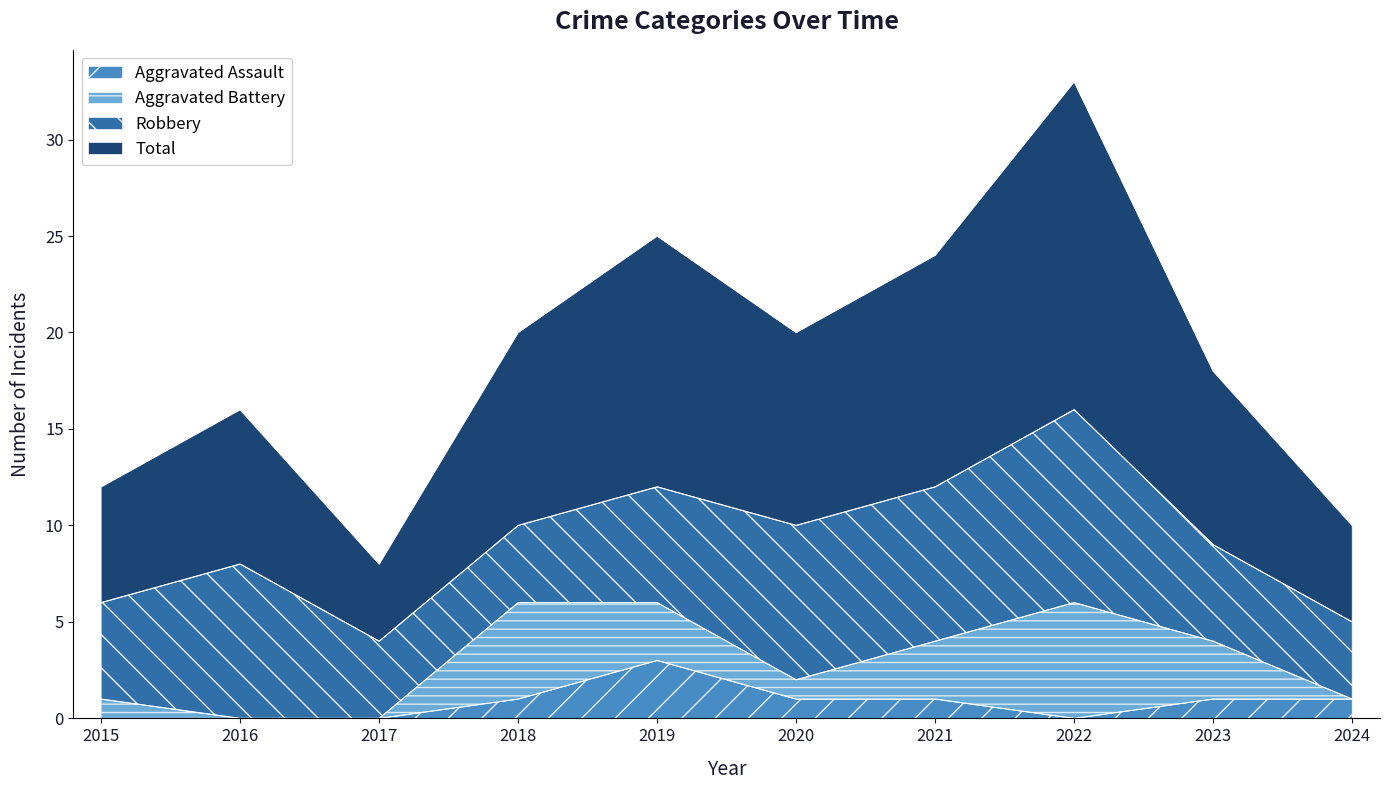

True or false: Aggravated Assault and Total intersect in this chart.

False